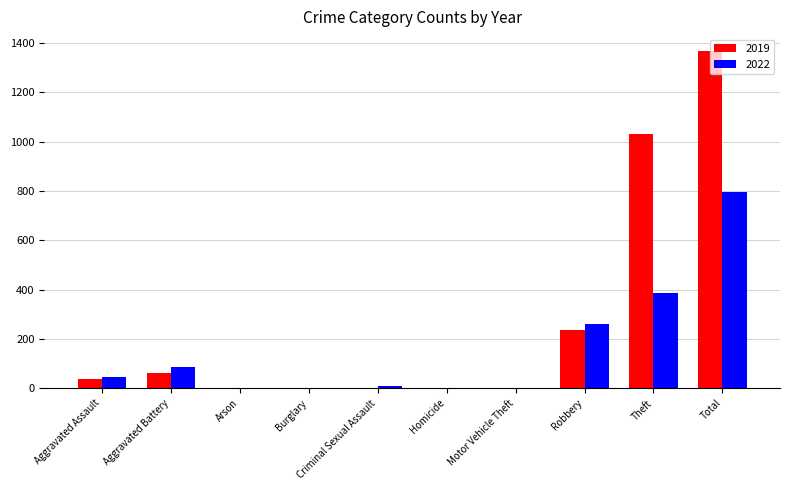

What are all the series names shown in the legend?

2019, 2022